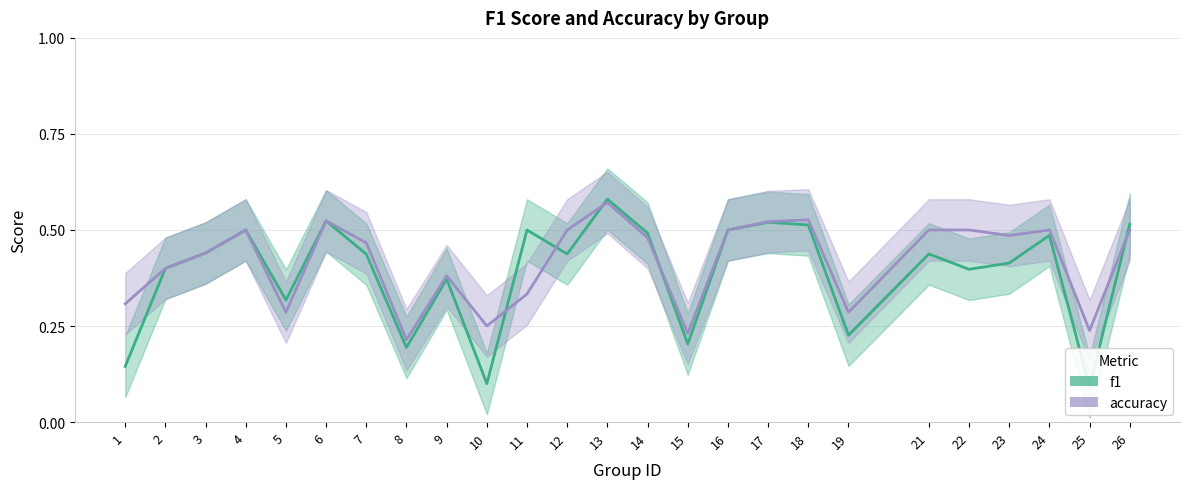

At which category does the chart reach its peak across all series?

13